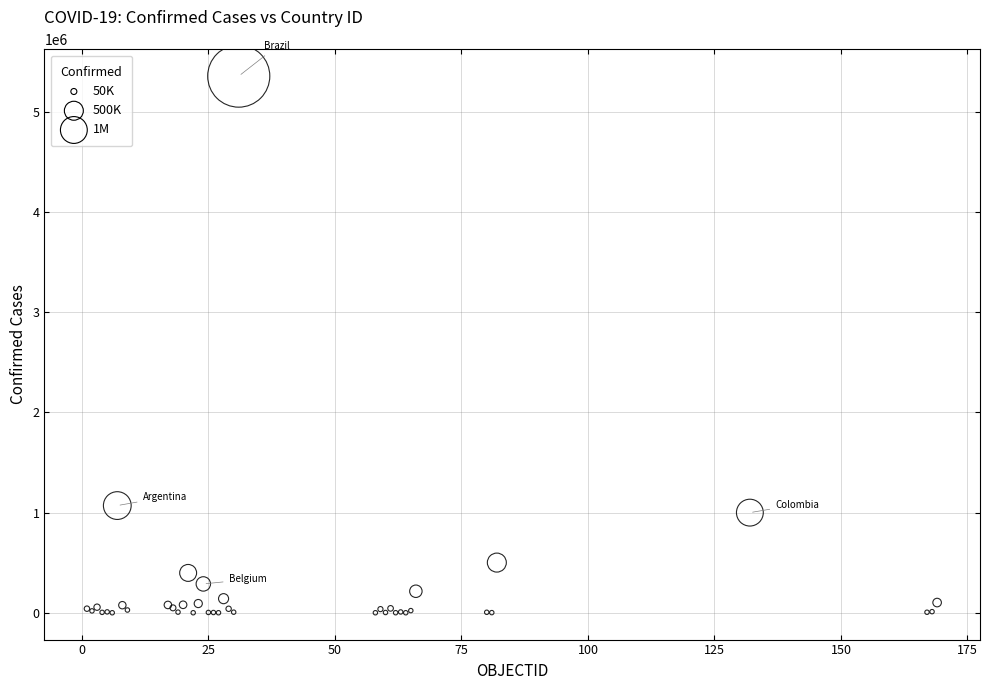

What Y value in the scatter plot is closest to 2676889?

1069368